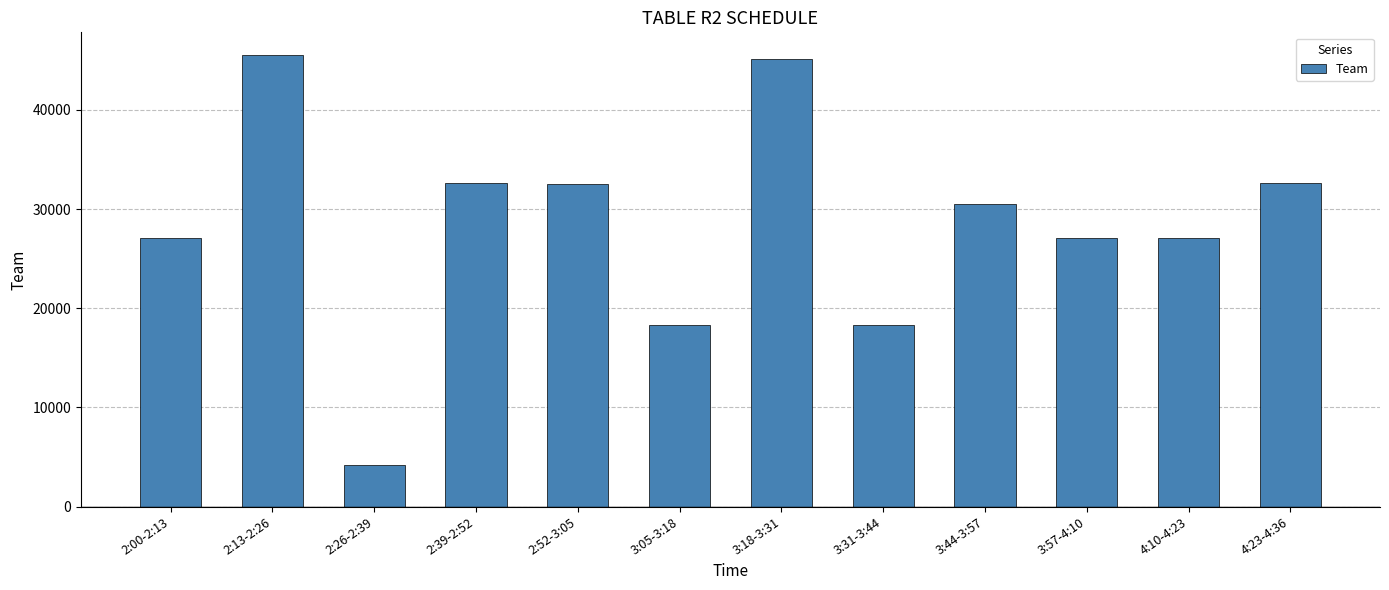

How many categories are shown in the chart?

12